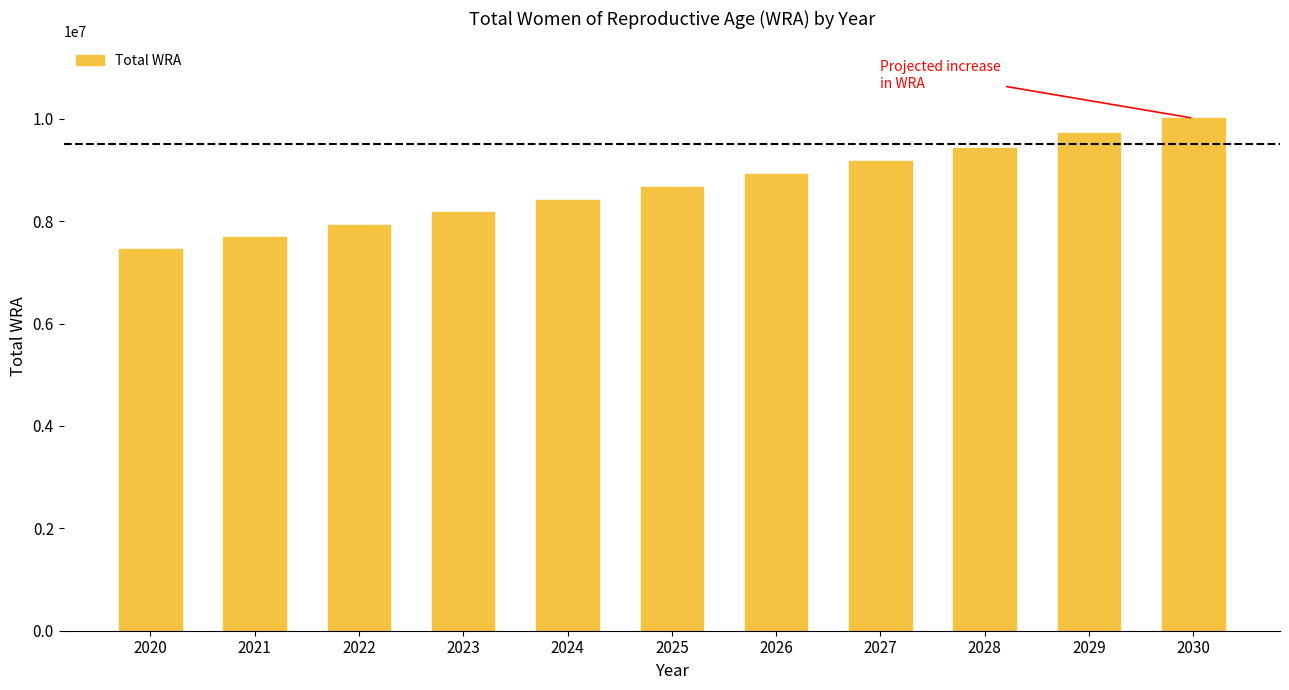

Reading right to left, what are all the values shown in this chart?

2030=10013000	2029=9716000	2028=9438000	2027=9176000	2026=8921000	2025=8670000	2024=8420000	2023=8173000	2022=7929000	2021=7692000	2020=7464000